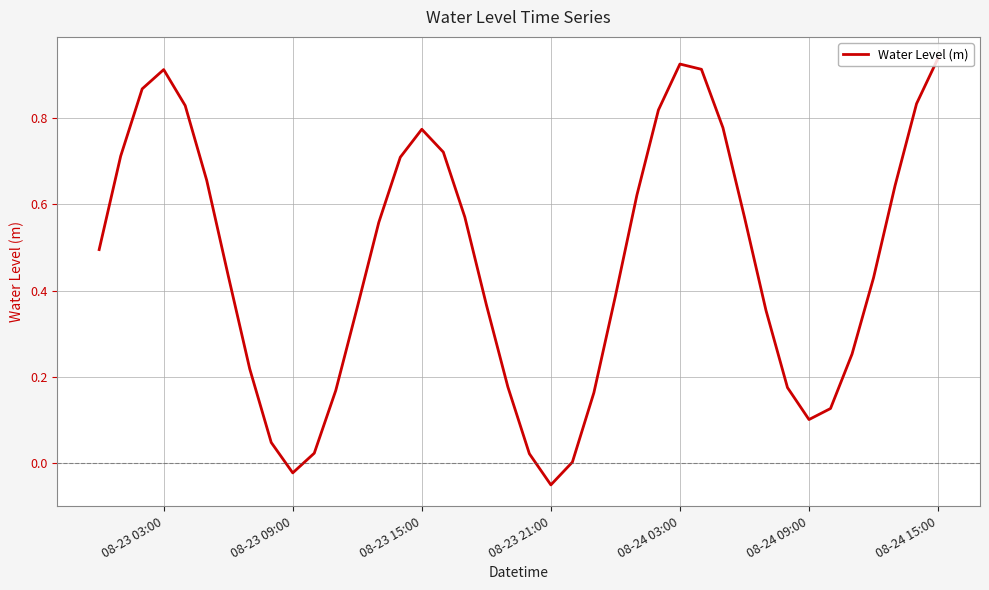

Reading left to right, list all the values displayed in this chart.

0.5	0.7	0.9	0.9	0.8	0.7	0.4	0.2	0.0	-0.0	0.0	0.2	0.4	0.6	0.7	0.8	0.7	0.6	0.4	0.2	0.0	-0.1	0.0	0.2	0.4	0.6	0.8	0.9	0.9	0.8	0.6	0.4	0.2	0.1	0.1	0.3	0.4	0.6	0.8	0.9